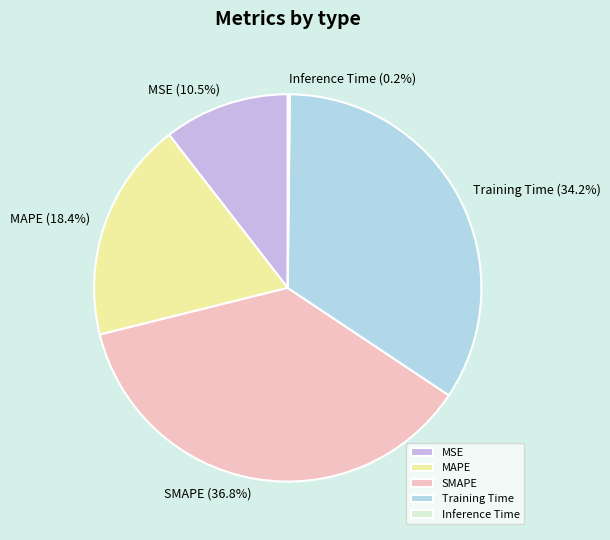

To the nearest percent, what percentage of the pie is MAPE?

18%